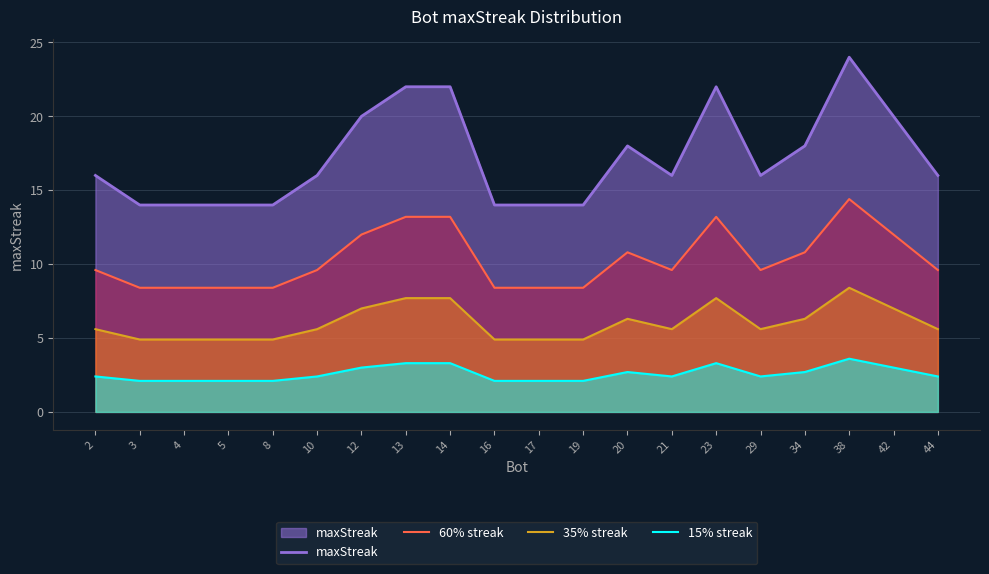

What are all the series names shown in the legend?

maxStreak, 60% streak, 35% streak, 15% streak